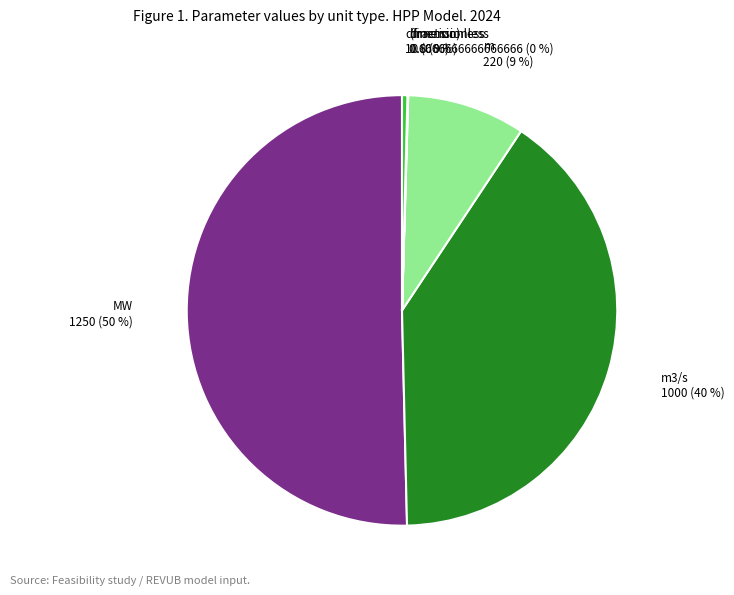

To the nearest percent, what is the average slice percentage?

17%